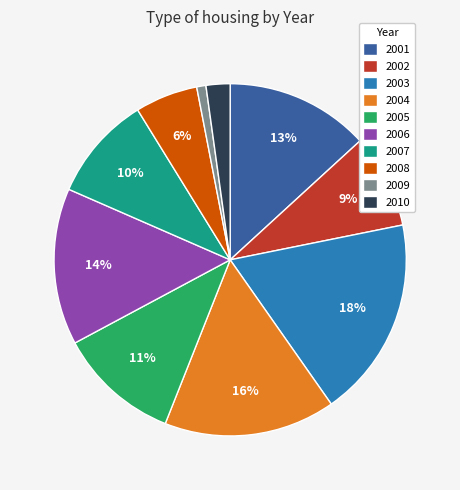

Which has a higher value, 2009 or 2007?

2007